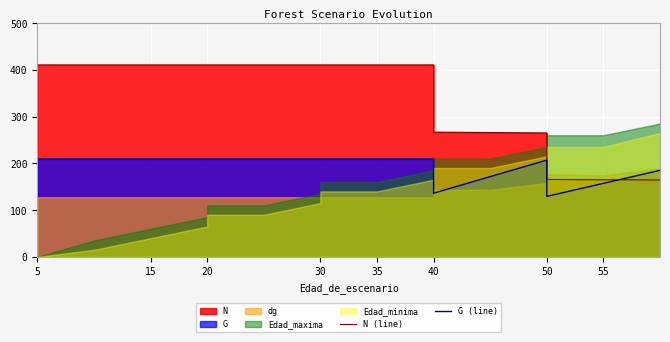

Which series has the largest total across all categories?

N (line)